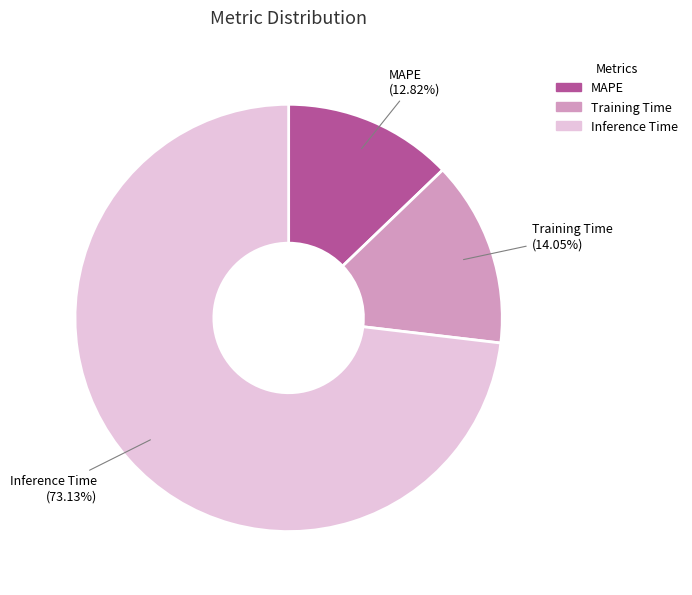

How many slices are in this pie chart?

3